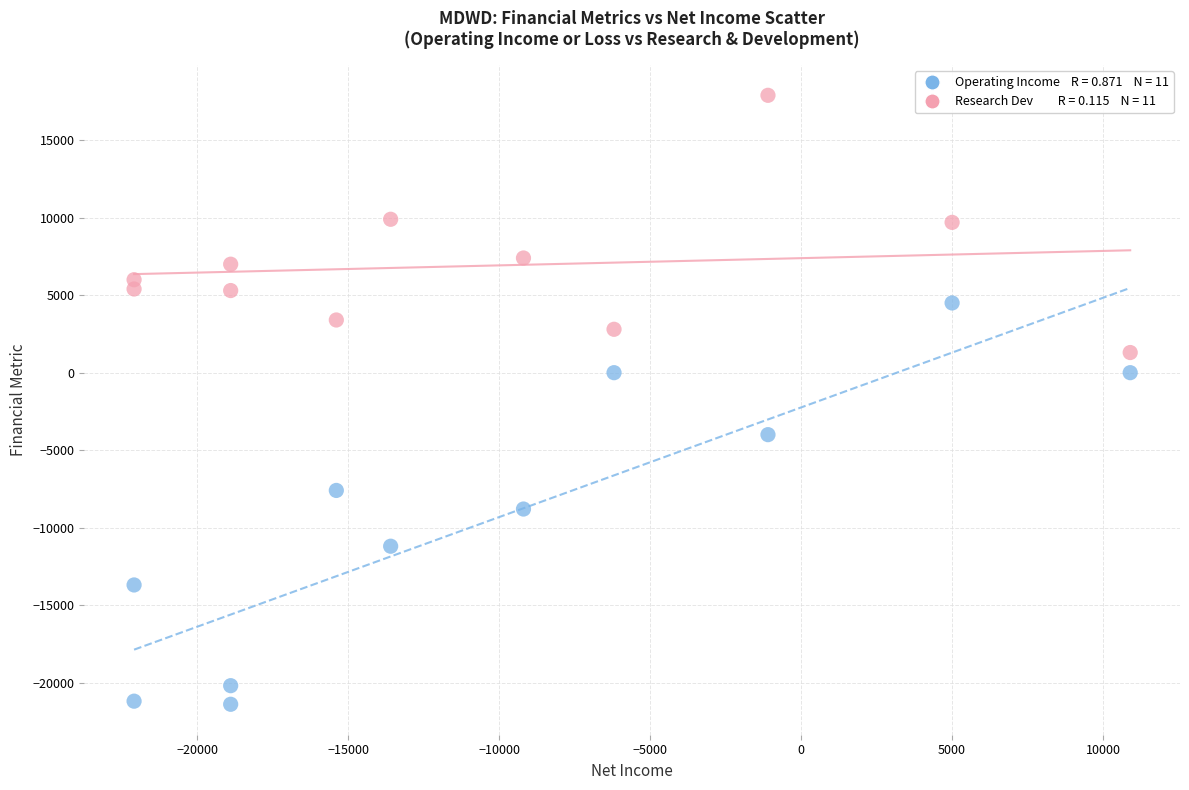

Across all data points, what is the range of X values (max minus min)?

33000